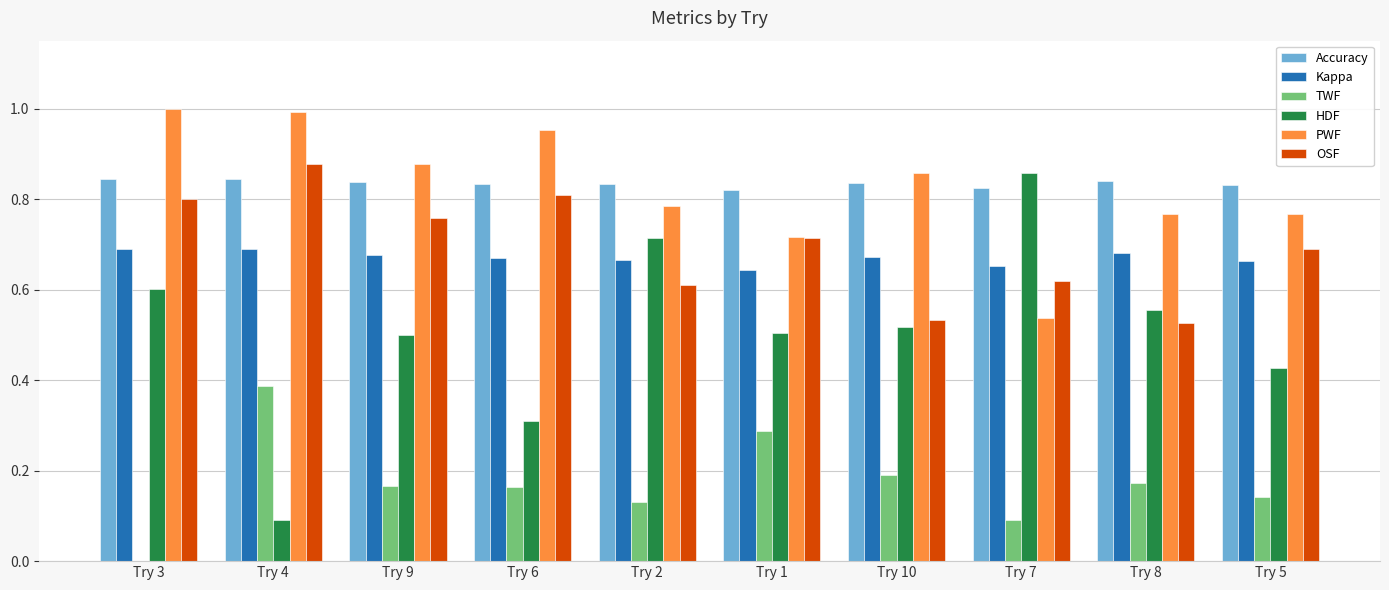

Which series changed the most between Try 4 and Try 9?

HDF